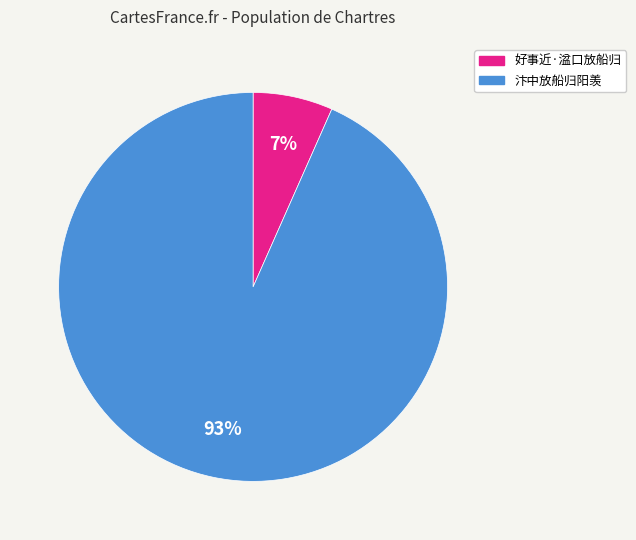

True or false: 汴中放船归阳羡 accounts for 93% of the total.

True